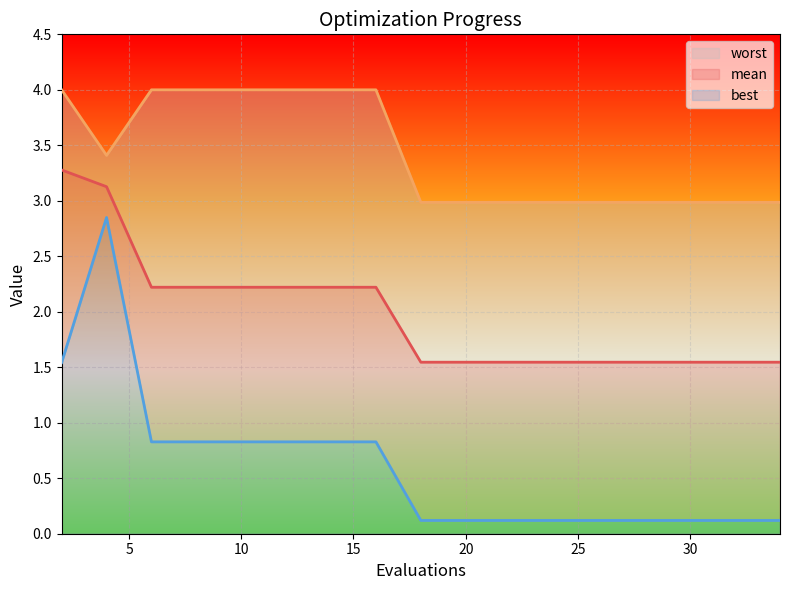

The value of mean at 20 is 0.7. True or false?

False